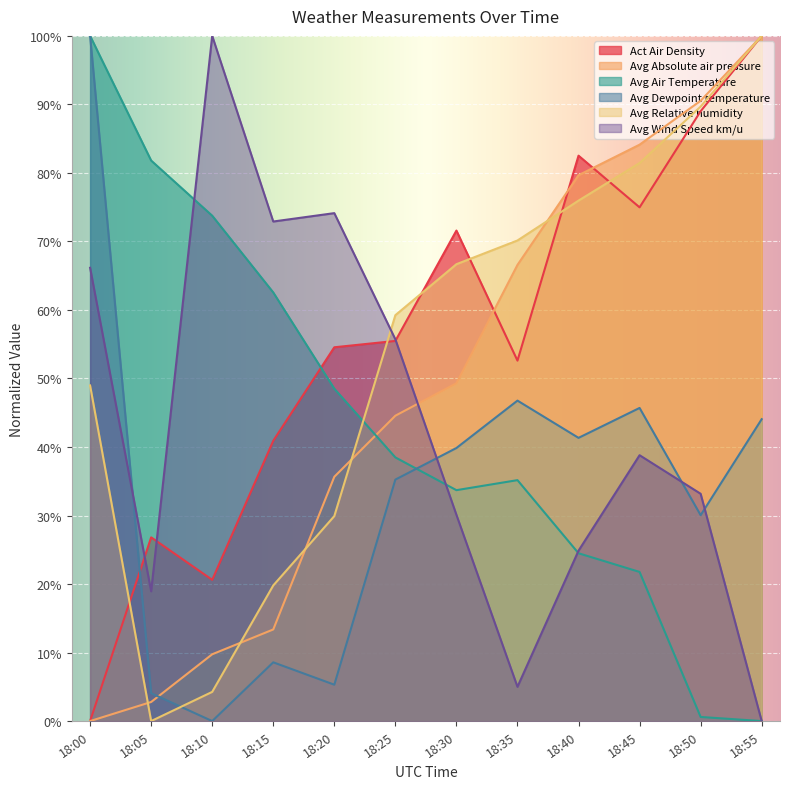

How many data points in Act Air Density are above 55?

6